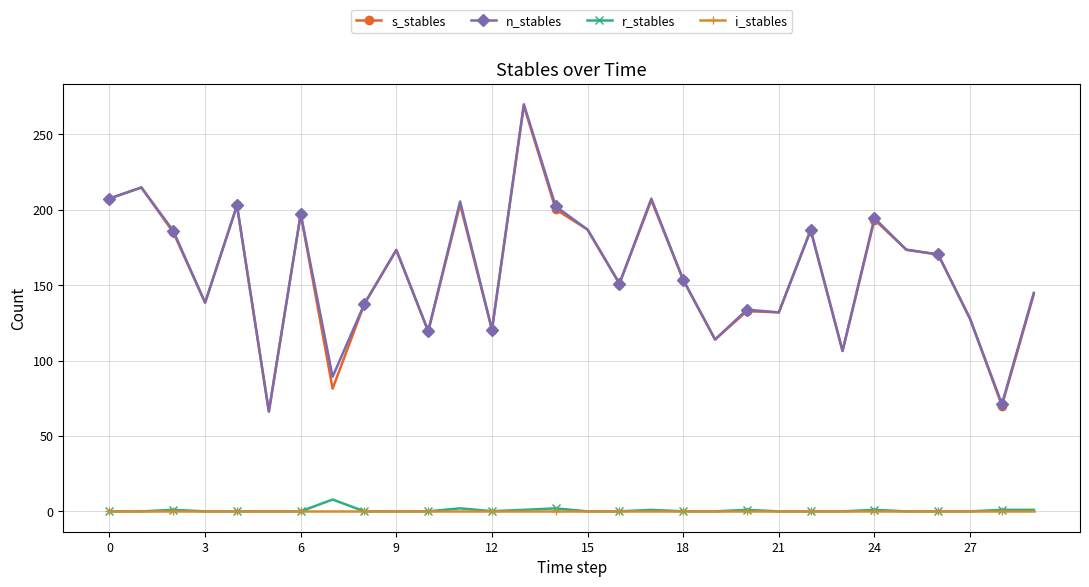

What is the value of the n_stables point at the 9th from the left?

137.7